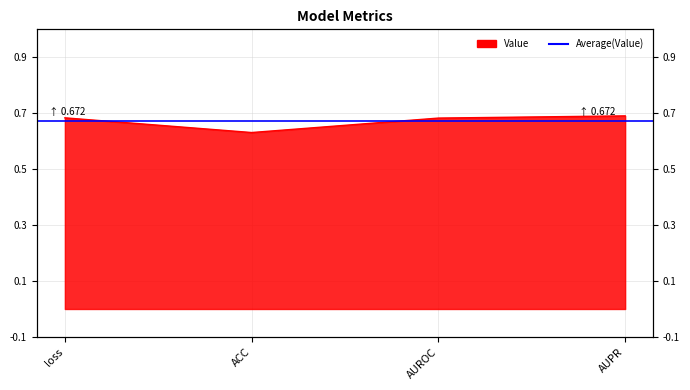

Rank the categories by value from lowest to highest.

ACC, AUROC, loss, AUPR